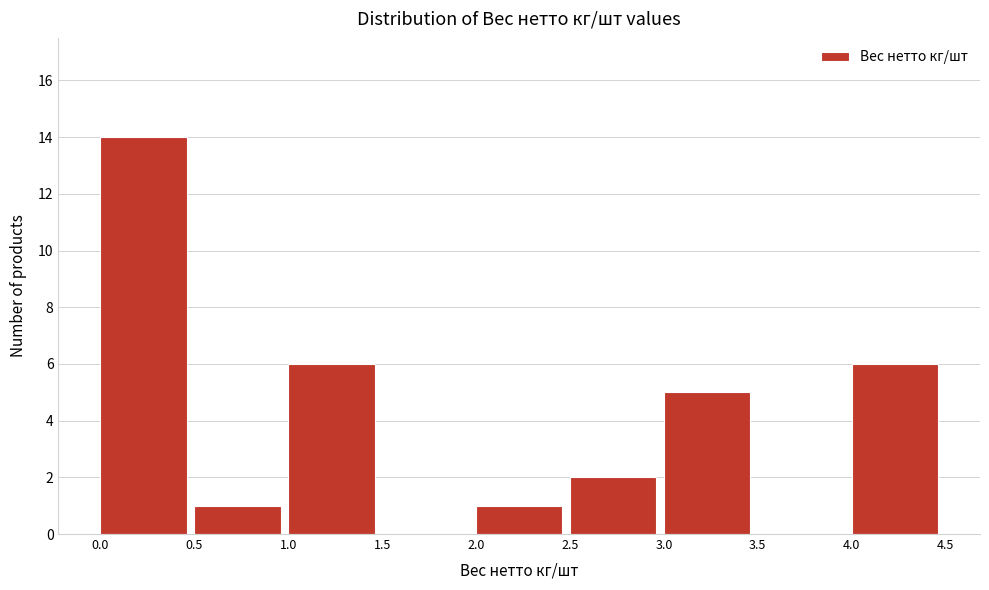

Reading left to right, transcribe this chart: for each bar, give the range it covers on the x-axis and its height. The values are not printed on the chart, so give them approximately, as read against the axis.

0.0 to 0.5: 14
0.5 to 1.0: 1
1.0 to 1.5: 6
1.5 to 2.0: 0
2.0 to 2.5: 1
2.5 to 3.0: 2
3.0 to 3.5: 5
3.5 to 4.0: 0
4.0 to 4.5: 6